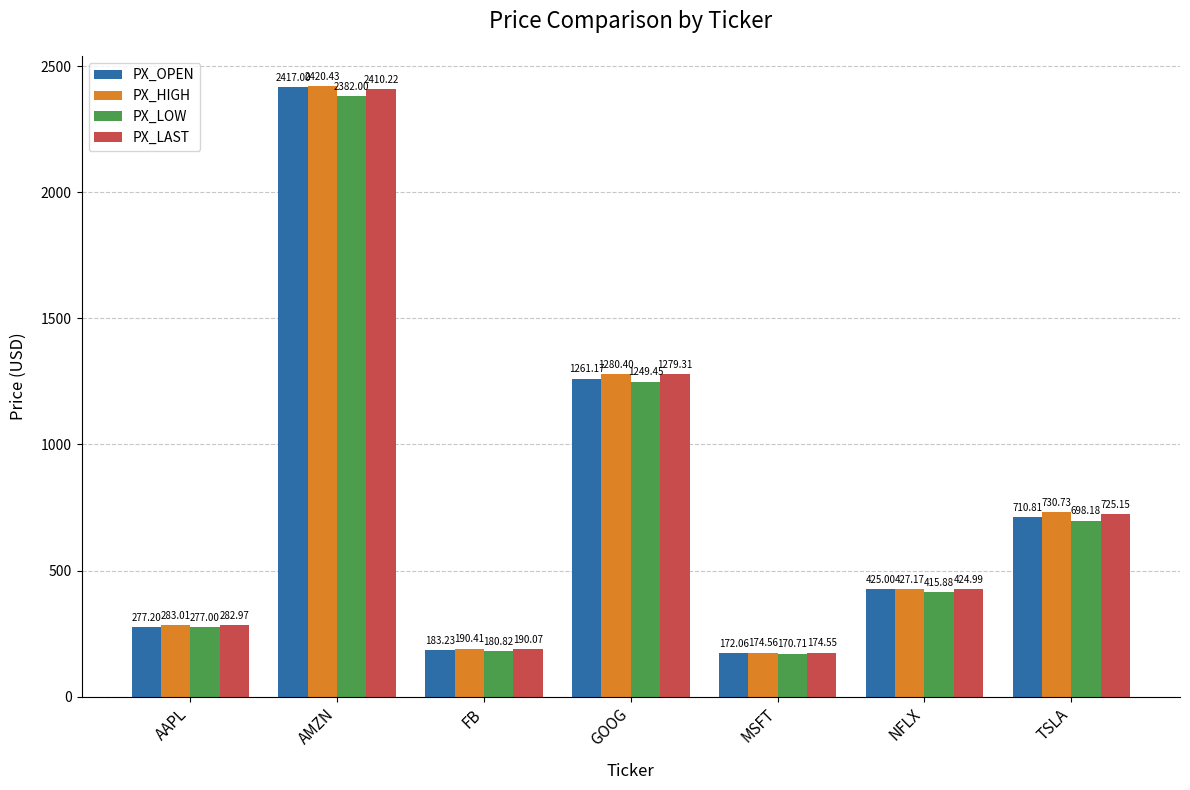

Is it true that PX_OPEN equals 723.8 at NFLX?

False